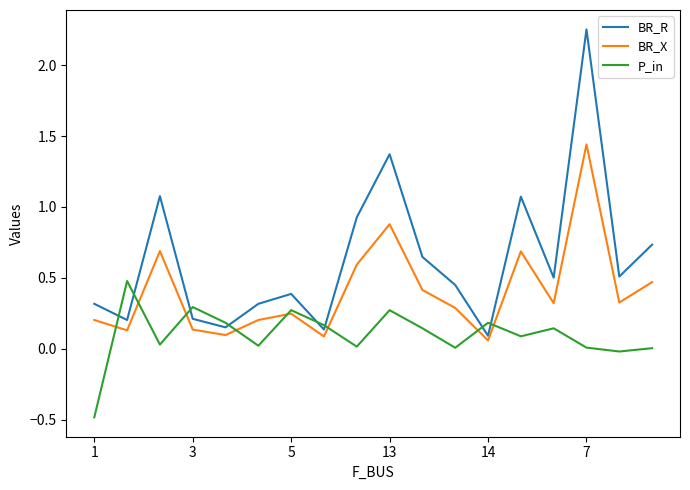

Which series has the largest total across all categories?

BR_R